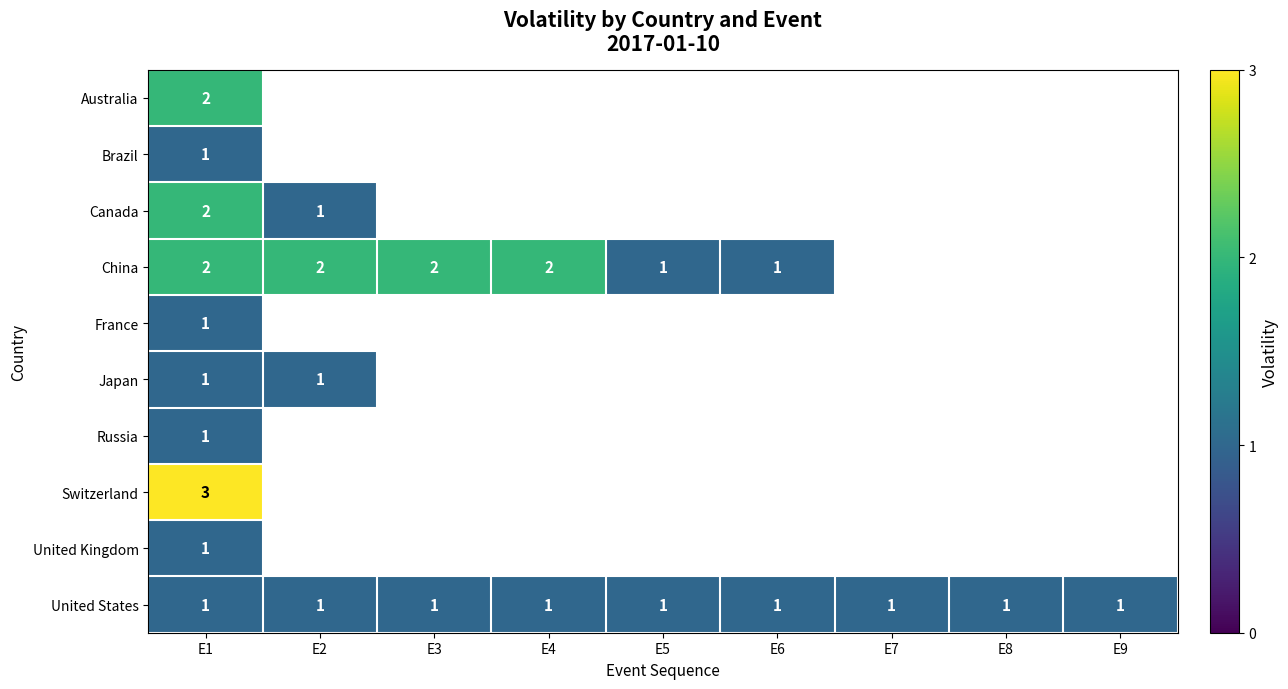

At how many categories does at least one series exceed 2?

1